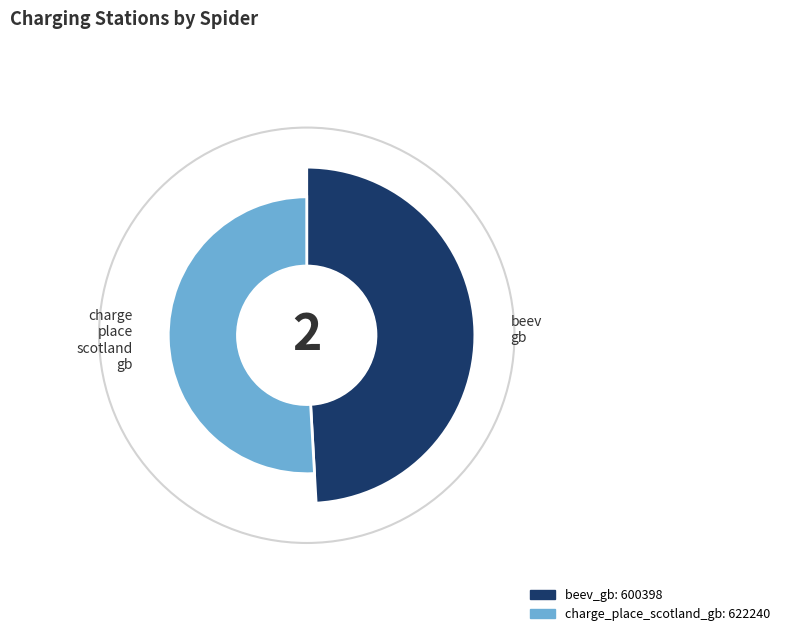

Combined, do beev_gb and charge_place_scotland_gb account for over 50%?

Yes